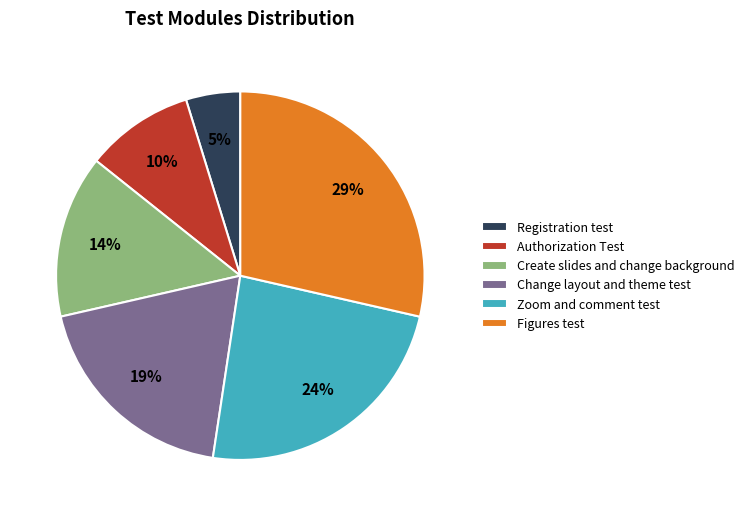

The Create slides and change background slice represents 4% of the pie. True or false?

False